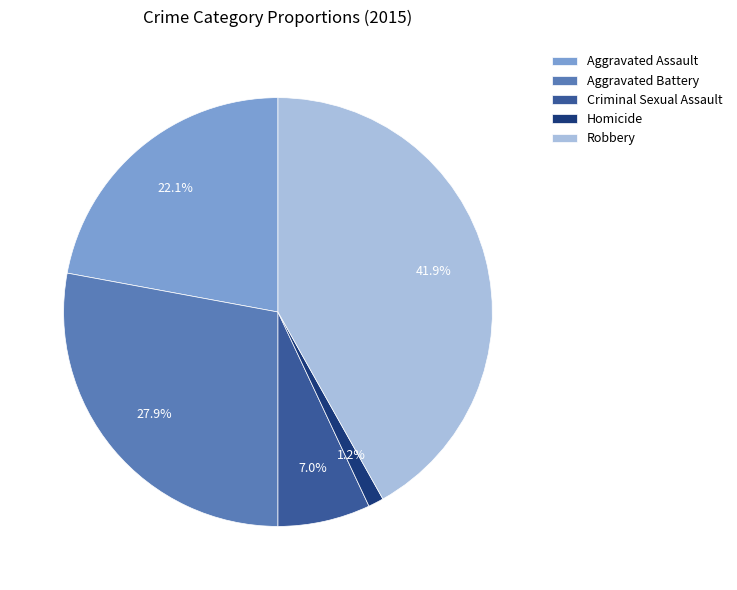

To the nearest percent, what portion does Aggravated Assault represent?

22%